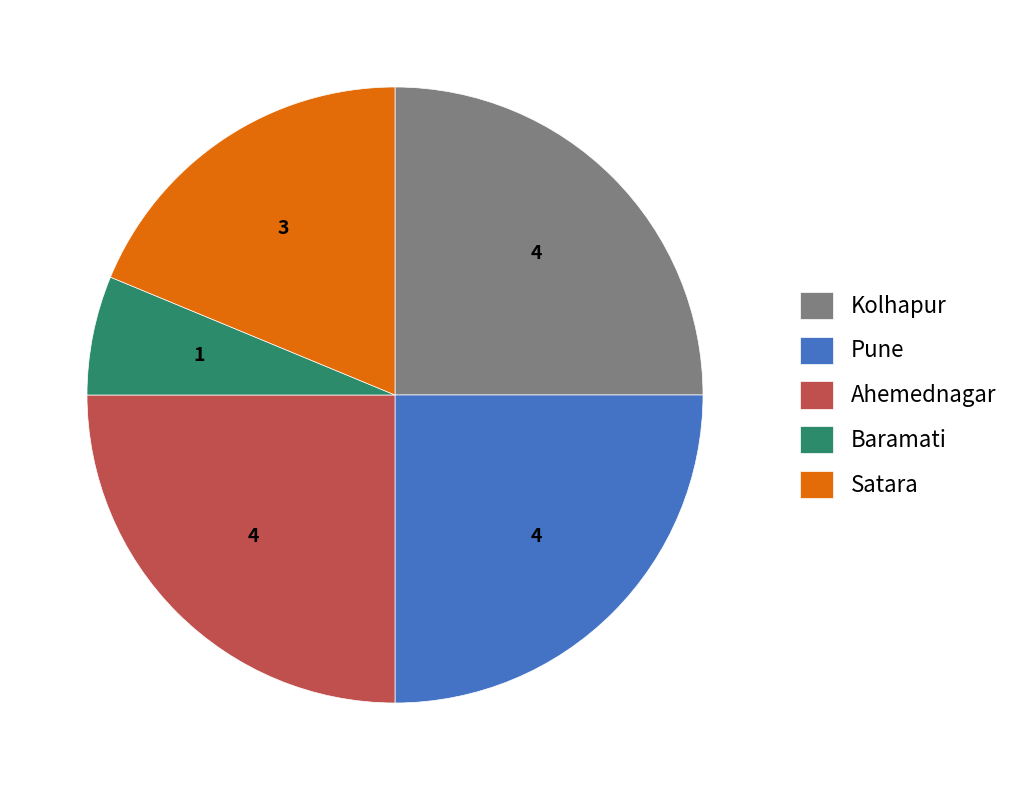

Which has a higher value, Ahemednagar or Satara?

Ahemednagar